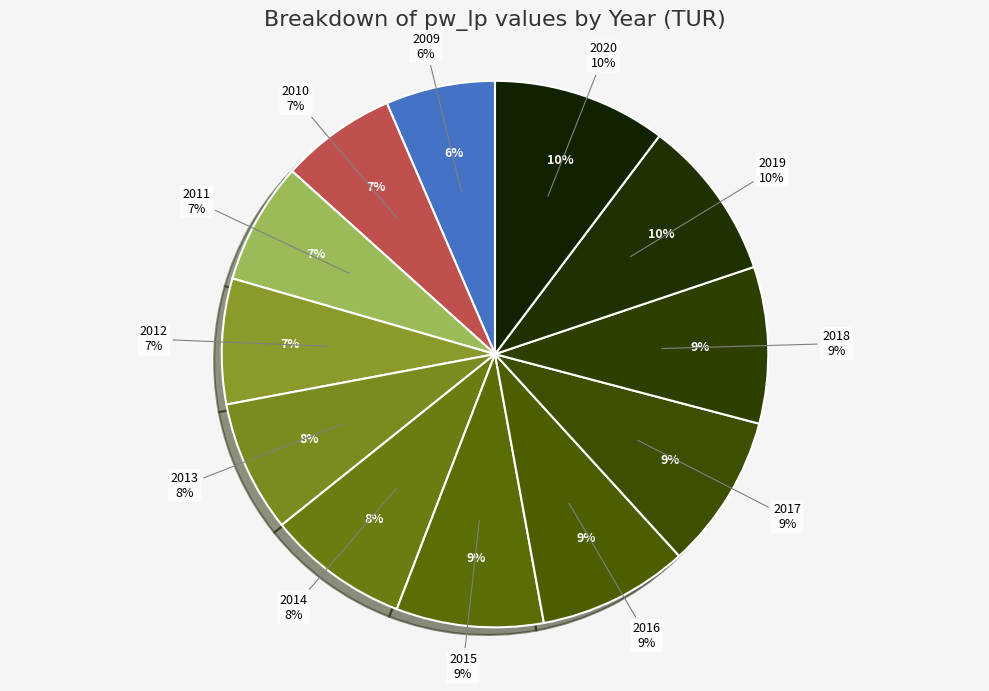

What percentage is the 2016 slice, to the nearest percent?

9%